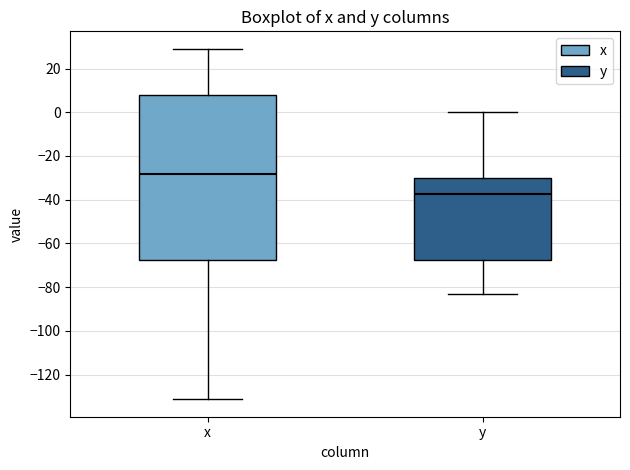

Which box's median line is the highest?

x